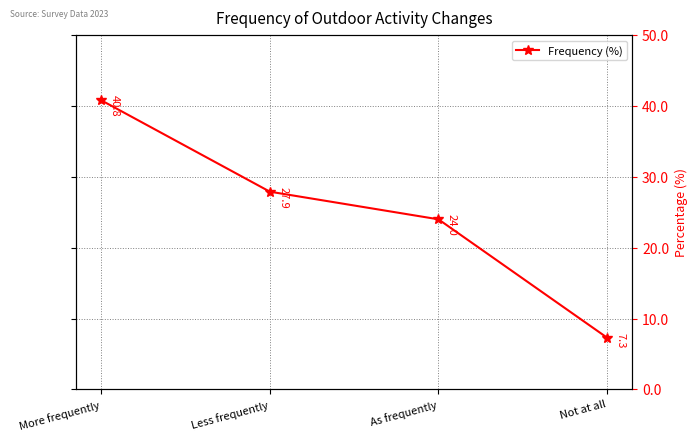

What is the difference between the second highest and minimum values?

20.6